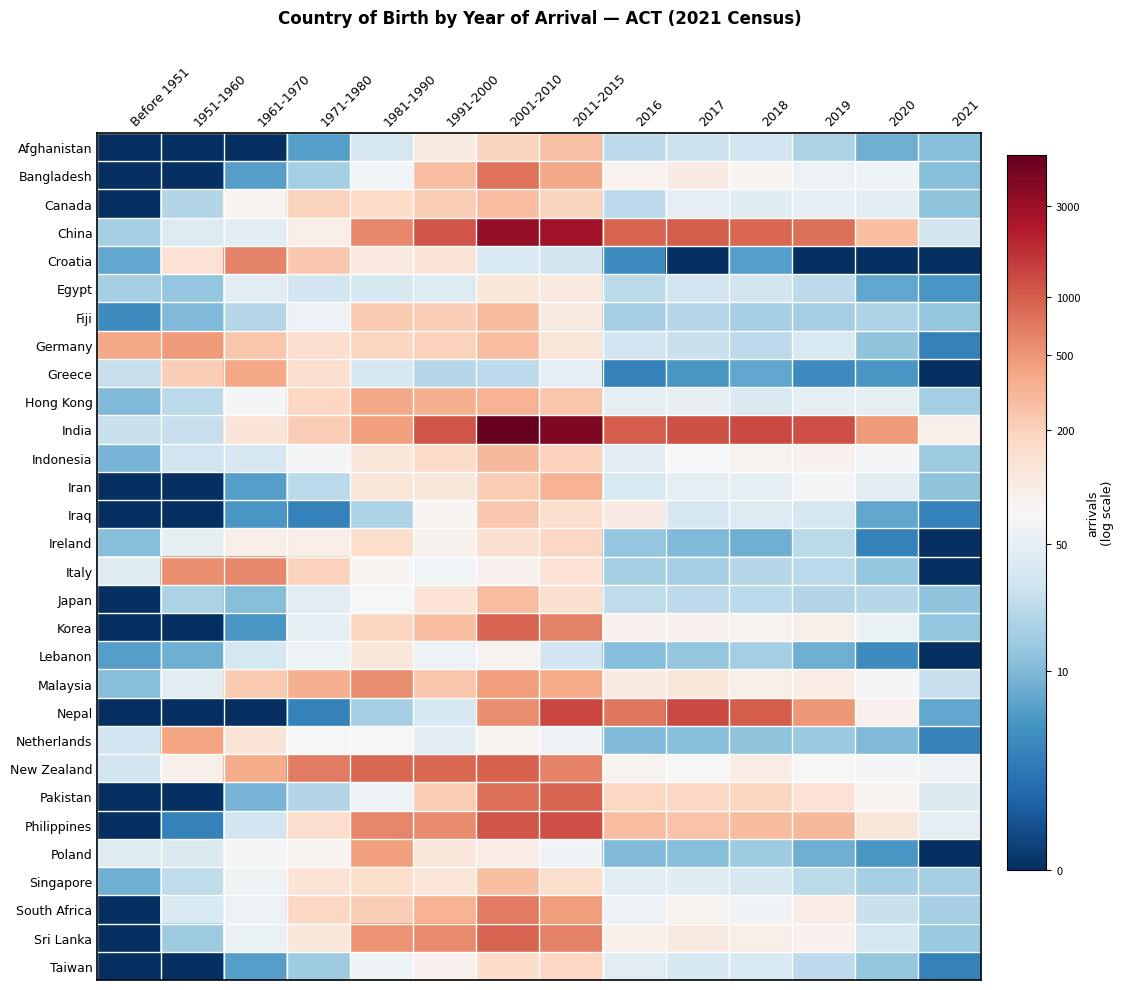

Reading right to left, what are all the values shown in this chart?

Afghanistan: 2021=2.5	2020=2.2	2019=2.9	2018=3.5	2017=3.4	2016=3.2	2011-2015=5.6	2001-2010=5.3	1991-2000=4.7	1981-1990=3.6	1971-1980=1.9	1961-1970=0.0	1951-1960=0.0	Before 1951=0.0
Bangladesh: 2021=2.5	2020=4.1	2019=4.0	2018=4.4	2017=4.7	2016=4.5	2011-2015=6.0	2001-2010=6.6	1991-2000=5.7	1981-1990=4.2	1971-1980=2.8	1961-1970=1.9	1951-1960=0.0	Before 1951=0.0
Canada: 2021=2.6	2020=3.9	2019=4.0	2018=3.8	2017=3.9	2016=3.2	2011-2015=5.3	2001-2010=5.6	1991-2000=5.4	1981-1990=5.1	1971-1980=5.3	1961-1970=4.4	1951-1960=3.0	Before 1951=0.0
China: 2021=3.5	2020=5.6	2019=6.7	2018=6.8	2017=6.9	2016=6.8	2011-2015=7.9	2001-2010=8.1	1991-2000=7.0	1981-1990=6.4	1971-1980=4.6	1961-1970=3.9	1951-1960=3.7	Before 1951=2.9
Croatia: 2021=0.0	2020=0.0	2019=0.0	2018=1.9	2017=0.0	2016=1.6	2011-2015=3.5	2001-2010=3.7	1991-2000=4.9	1981-1990=4.7	1971-1980=5.5	1961-1970=6.4	1951-1960=4.9	Before 1951=2.1
Egypt: 2021=1.8	2020=2.1	2019=3.2	2018=3.5	2017=3.5	2016=3.1	2011-2015=4.7	2001-2010=4.8	1991-2000=3.7	1981-1990=3.6	1971-1980=3.5	1961-1970=3.9	1951-1960=2.6	Before 1951=2.9
Fiji: 2021=2.6	2020=3.0	2019=2.9	2018=2.9	2017=3.1	2016=2.9	2011-2015=4.7	2001-2010=5.7	1991-2000=5.4	1981-1990=5.4	1971-1980=4.0	1961-1970=3.1	1951-1960=2.4	Before 1951=1.6
Germany: 2021=1.4	2020=2.6	2019=3.7	2018=3.2	2017=3.4	2016=3.5	2011-2015=4.8	2001-2010=5.6	1991-2000=5.3	1981-1990=5.3	1971-1980=5.0	1961-1970=5.5	1951-1960=6.2	Before 1951=5.9
Greece: 2021=0.0	2020=1.8	2019=1.6	2018=2.1	2017=1.8	2016=1.4	2011-2015=3.9	2001-2010=3.2	1991-2000=3.1	1981-1990=3.6	1971-1980=5.1	1961-1970=6.0	1951-1960=5.4	Before 1951=3.3
Hong Kong: 2021=2.8	2020=3.9	2019=3.9	2018=3.7	2017=4.0	2016=3.9	2011-2015=5.5	2001-2010=5.8	1991-2000=5.9	1981-1990=6.0	1971-1980=5.2	1961-1970=4.3	1951-1960=3.1	Before 1951=2.4
India: 2021=4.6	2020=6.1	2019=7.1	2018=7.2	2017=7.1	2016=6.9	2011-2015=8.4	2001-2010=8.6	1991-2000=7.0	1981-1990=6.1	1971-1980=5.4	1961-1970=4.9	1951-1960=3.3	Before 1951=3.4
Indonesia: 2021=2.8	2020=4.2	2019=4.5	2018=4.5	2017=4.3	2016=3.8	2011-2015=5.3	2001-2010=5.7	1991-2000=5.1	1981-1990=4.8	1971-1980=4.2	1961-1970=3.6	1951-1960=3.5	Before 1951=2.3
Iran: 2021=2.6	2020=3.8	2019=4.3	2018=3.9	2017=3.9	2016=3.7	2011-2015=5.8	2001-2010=5.4	1991-2000=4.8	1981-1990=4.8	1971-1980=3.1	1961-1970=1.9	1951-1960=0.0	Before 1951=0.0
Iraq: 2021=1.4	2020=2.1	2019=3.6	2018=3.7	2017=3.6	2016=4.7	2011-2015=5.1	2001-2010=5.5	1991-2000=4.4	1981-1990=3.0	1971-1980=1.4	1961-1970=1.8	1951-1960=0.0	Before 1951=0.0
Ireland: 2021=0.0	2020=1.4	2019=3.1	2018=2.2	2017=2.4	2016=2.6	2011-2015=5.2	2001-2010=5.0	1991-2000=4.5	1981-1990=5.1	1971-1980=4.6	1961-1970=4.6	1951-1960=3.9	Before 1951=2.5
Italy: 2021=0.0	2020=2.6	2019=3.1	2018=3.1	2017=2.8	2016=2.9	2011-2015=4.9	2001-2010=4.5	1991-2000=4.2	1981-1990=4.4	1971-1980=5.3	1961-1970=6.4	1951-1960=6.3	Before 1951=3.8
Japan: 2021=2.6	2020=3.1	2019=3.0	2018=3.1	2017=3.2	2016=3.2	2011-2015=5.0	2001-2010=5.6	1991-2000=4.9	1981-1990=4.3	1971-1980=3.8	1961-1970=2.5	1951-1960=2.9	Before 1951=0.0
Korea: 2021=2.6	2020=4.0	2019=4.5	2018=4.5	2017=4.5	2016=4.5	2011-2015=6.4	2001-2010=6.8	1991-2000=5.6	1981-1990=5.2	1971-1980=3.9	1961-1970=1.8	1951-1960=0.0	Before 1951=0.0
Lebanon: 2021=0.0	2020=1.6	2019=2.2	2018=2.8	2017=2.6	2016=2.5	2011-2015=3.5	2001-2010=4.5	1991-2000=4.1	1981-1990=4.8	1971-1980=4.1	1961-1970=3.6	1951-1960=2.2	Before 1951=1.9
Malaysia: 2021=3.3	2020=4.2	2019=4.6	2018=4.6	2017=4.8	2016=4.7	2011-2015=5.9	2001-2010=6.1	1991-2000=5.5	1981-1990=6.3	1971-1980=5.9	1961-1970=5.4	1951-1960=3.8	Before 1951=2.5
Nepal: 2021=2.1	2020=4.5	2019=6.2	2018=6.9	2017=7.2	2016=6.6	2011-2015=7.2	2001-2010=6.3	1991-2000=3.6	1981-1990=2.9	1971-1980=1.4	1961-1970=0.0	1951-1960=0.0	Before 1951=0.0
Netherlands: 2021=1.4	2020=2.4	2019=2.7	2018=2.6	2017=2.5	2016=2.4	2011-2015=4.1	2001-2010=4.4	1991-2000=3.9	1981-1990=4.3	1971-1980=4.3	1961-1970=4.9	1951-1960=6.0	Before 1951=3.5
New Zealand: 2021=4.2	2020=4.2	2019=4.3	2018=4.6	2017=4.3	2016=4.5	2011-2015=6.4	2001-2010=6.9	1991-2000=6.8	1981-1990=6.8	1971-1980=6.5	1961-1970=5.9	1951-1960=4.5	Before 1951=3.5
Pakistan: 2021=3.7	2020=4.4	2019=4.9	2018=5.2	2017=5.2	2016=5.2	2011-2015=6.8	2001-2010=6.7	1991-2000=5.4	1981-1990=4.1	1971-1980=3.0	1961-1970=2.3	1951-1960=0.0	Before 1951=0.0
Philippines: 2021=3.9	2020=4.8	2019=5.7	2018=5.7	2017=5.5	2016=5.6	2011-2015=7.1	2001-2010=7.0	1991-2000=6.3	1981-1990=6.4	1971-1980=5.1	1961-1970=3.5	1951-1960=1.4	Before 1951=0.0
Poland: 2021=0.0	2020=1.8	2019=2.2	2018=2.8	2017=2.5	2016=2.4	2011-2015=4.1	2001-2010=4.6	1991-2000=4.8	1981-1990=6.1	1971-1980=4.4	1961-1970=4.3	1951-1960=3.7	Before 1951=3.8
Singapore: 2021=2.9	2020=2.9	2019=3.1	2018=3.6	2017=3.8	2016=3.9	2011-2015=5.1	2001-2010=5.6	1991-2000=4.8	1981-1990=5.1	1971-1980=4.9	1961-1970=4.1	1951-1960=3.2	Before 1951=2.2
South Africa: 2021=2.9	2020=3.4	2019=4.6	2018=4.1	2017=4.4	2016=4.0	2011-2015=6.1	2001-2010=6.5	1991-2000=5.8	1981-1990=5.4	1971-1980=5.2	1961-1970=4.1	1951-1960=3.7	Before 1951=0.0
Sri Lanka: 2021=2.7	2020=3.6	2019=4.5	2018=4.6	2017=4.7	2016=4.5	2011-2015=6.5	2001-2010=6.8	1991-2000=6.3	1981-1990=6.3	1971-1980=4.8	1961-1970=4.0	1951-1960=2.8	Before 1951=0.0
Taiwan: 2021=1.4	2020=2.6	2019=3.2	2018=3.7	2017=3.6	2016=3.9	2011-2015=5.2	2001-2010=5.1	1991-2000=4.5	1981-1990=4.1	1971-1980=2.8	1961-1970=1.9	1951-1960=0.0	Before 1951=0.0